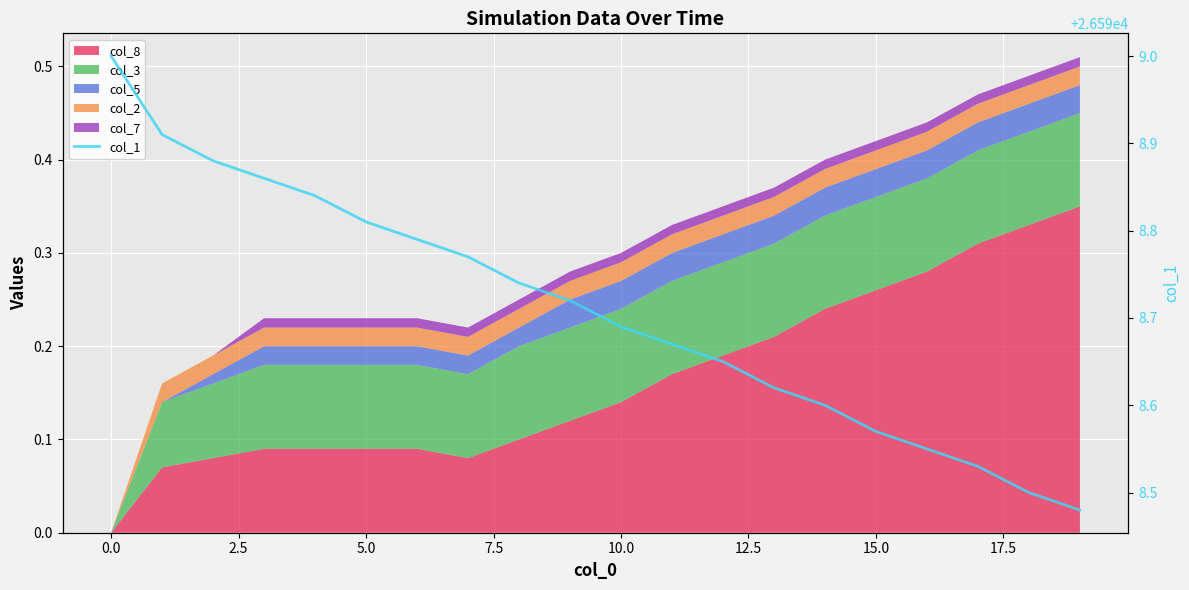

What is the sum of the values at 15.0 and 12?

53197.4